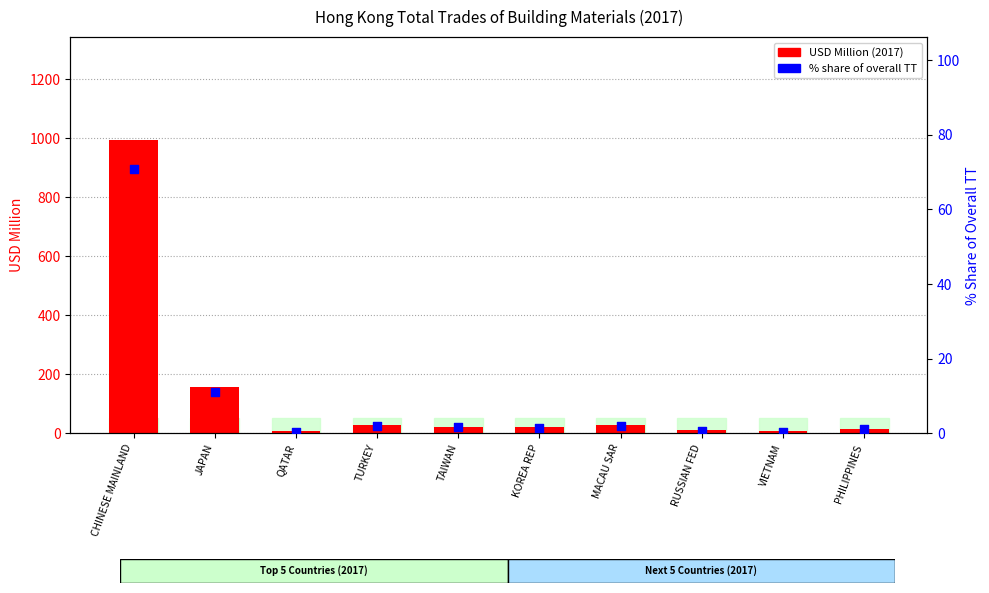

Which series has the largest total across all categories?

USD Million (2017)